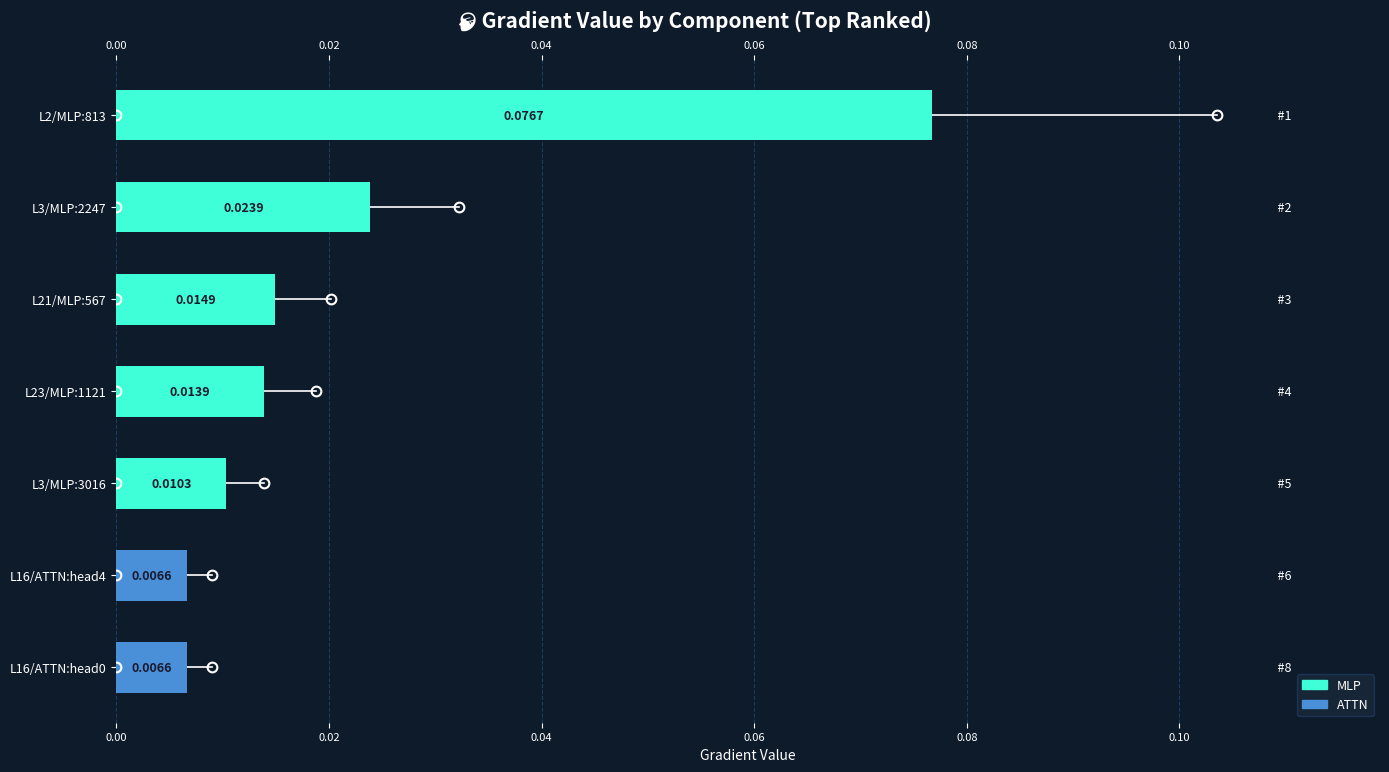

What position from the left is L21/MLP:567?

3